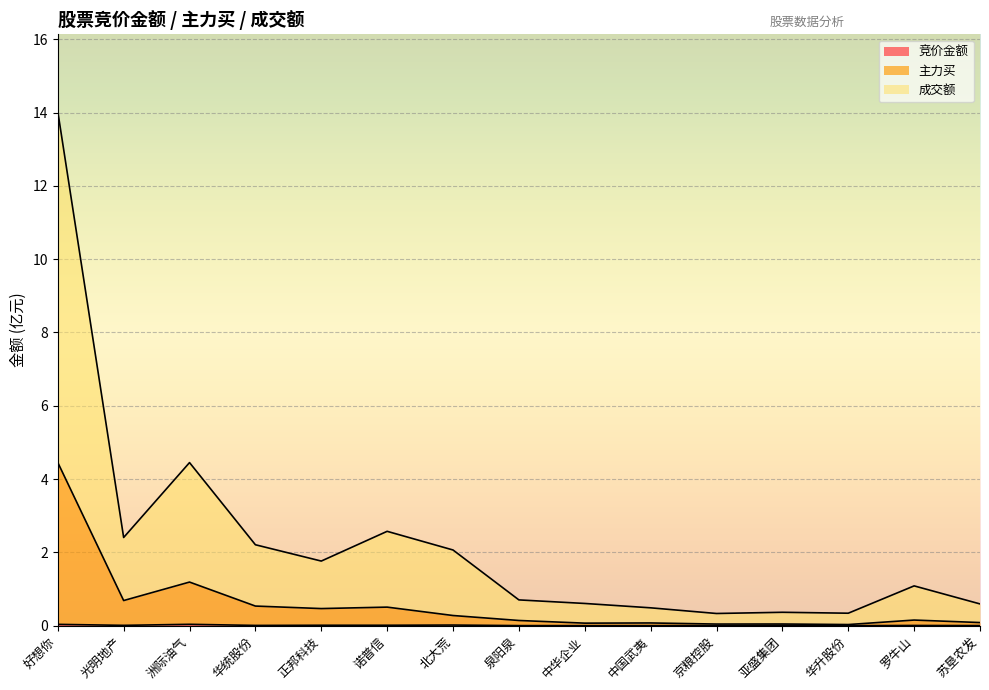

What is the label of the 5th point from the left?

正邦科技